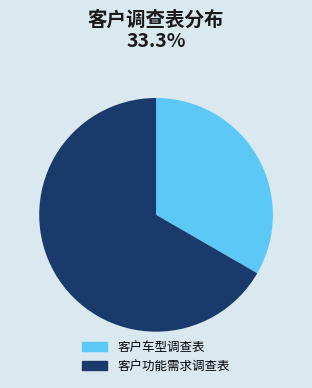

What is the majority slice?

客户功能需求调查表